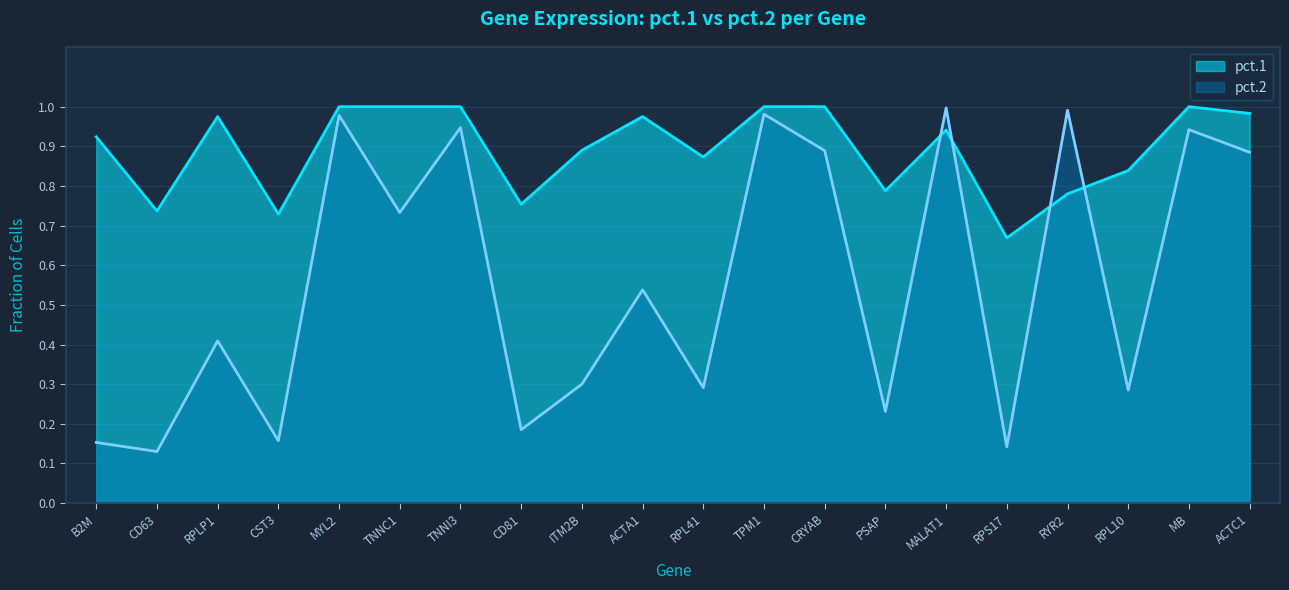

What is the label of the 1st point from the left?

B2M